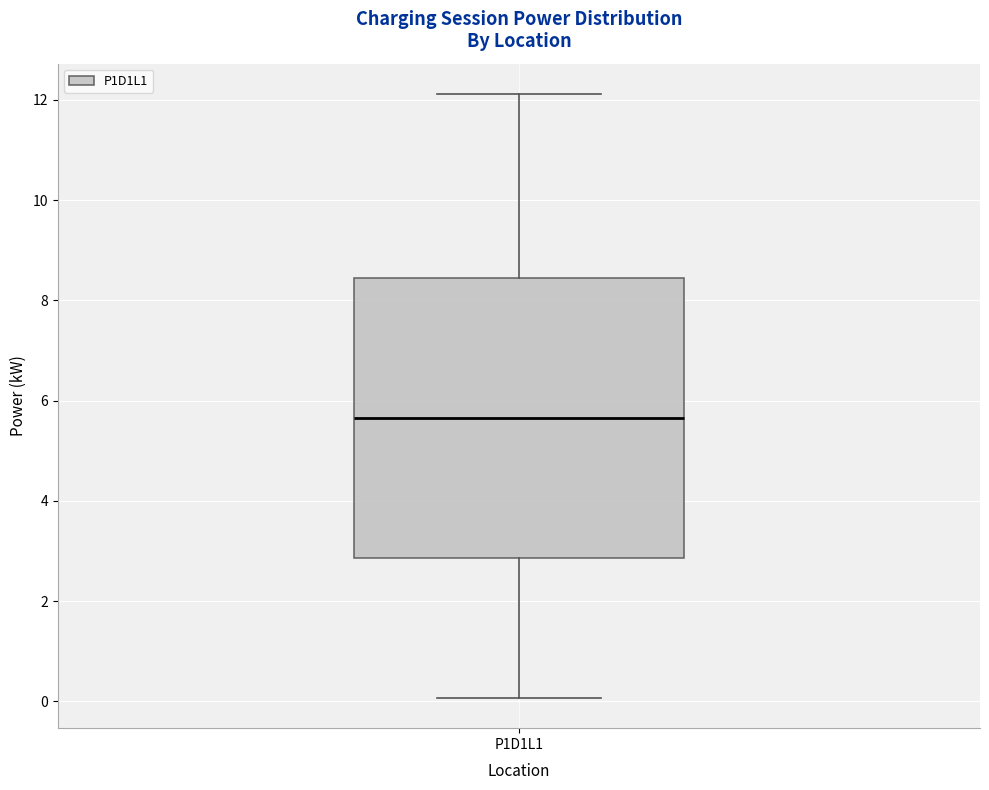

Where is the lower edge of the box for P1D1L1 on the y-axis? The values are not printed on the chart, so give them approximately, as read against the axis.

2.8